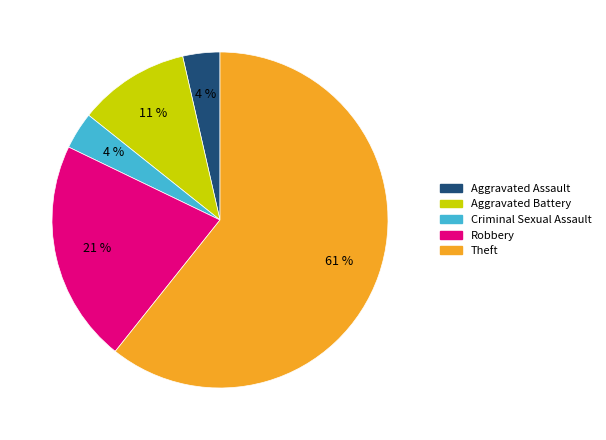

Which has a higher value, Aggravated Assault or Aggravated Battery?

Aggravated Battery